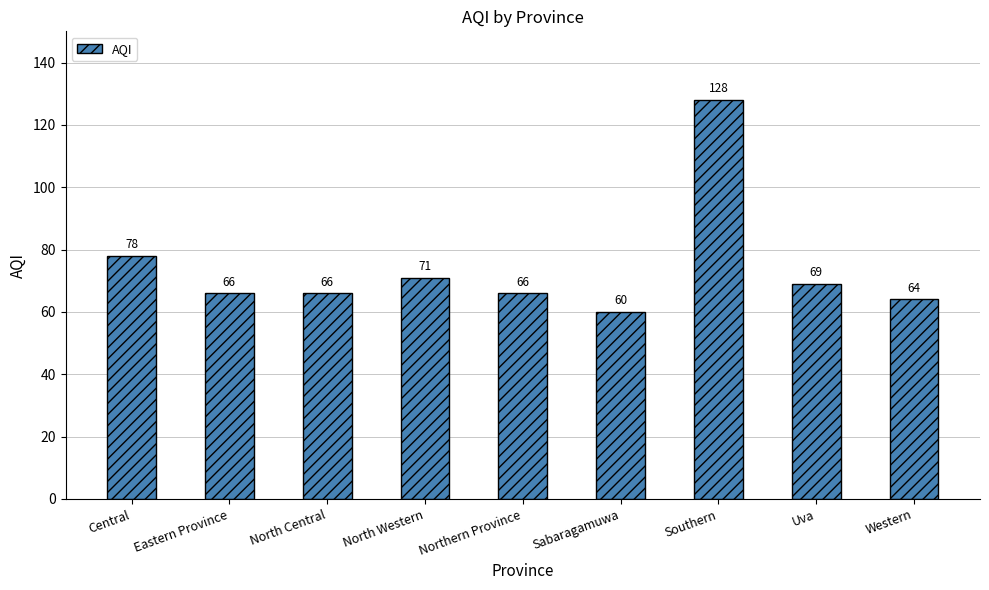

The chart shows a value of 66 at Eastern Province. True or false?

True